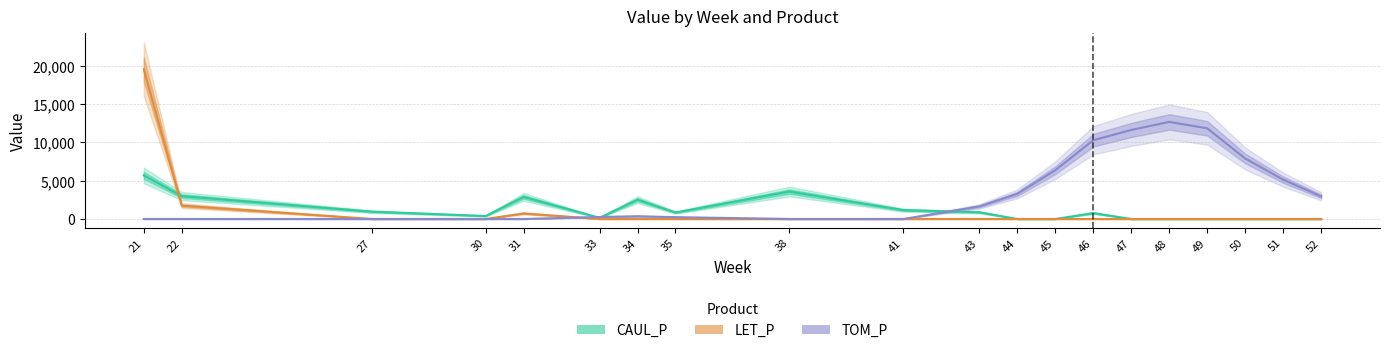

At which category does the chart reach its peak across all series?

21